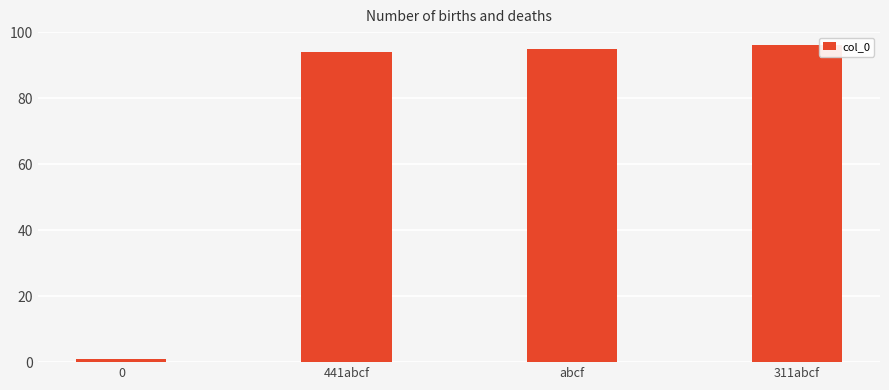

What is the ratio of the value at 441abcf to the value at abcf?

1.0